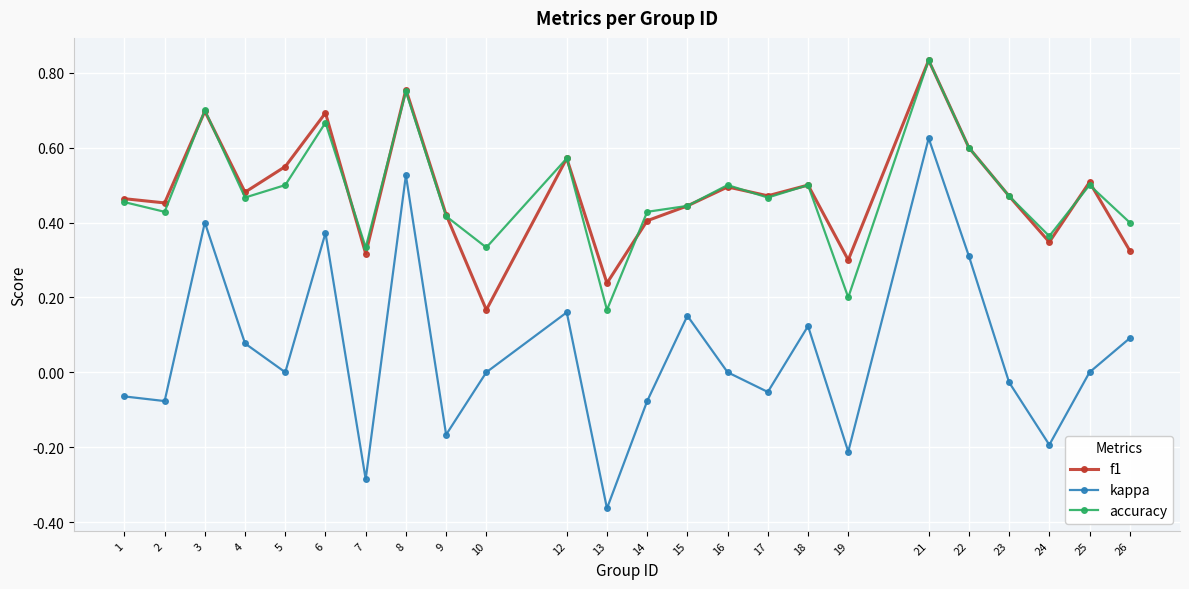

Which category has the highest value in the kappa series?

21